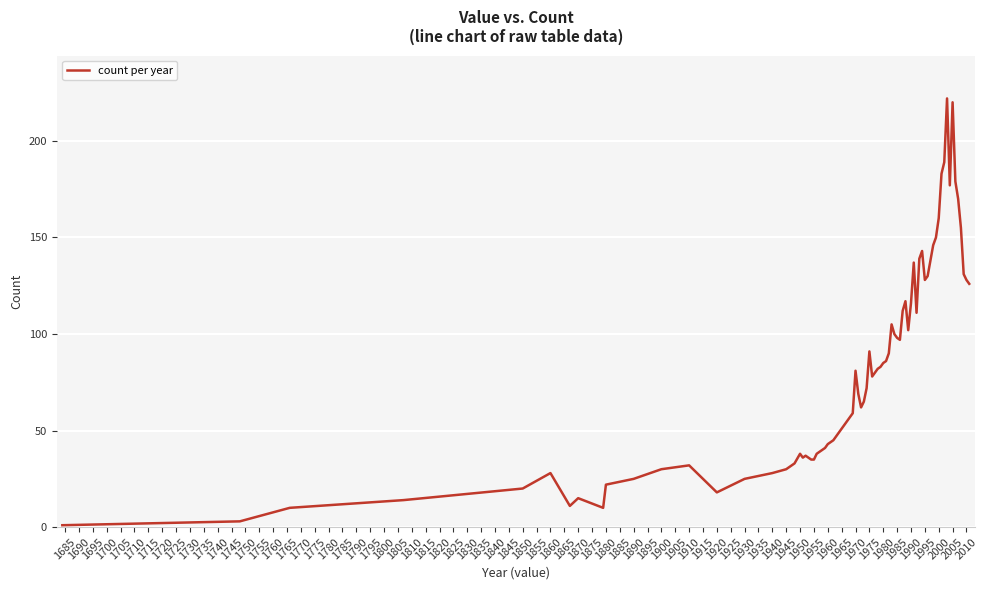

What is the difference between the maximum and minimum values?

221